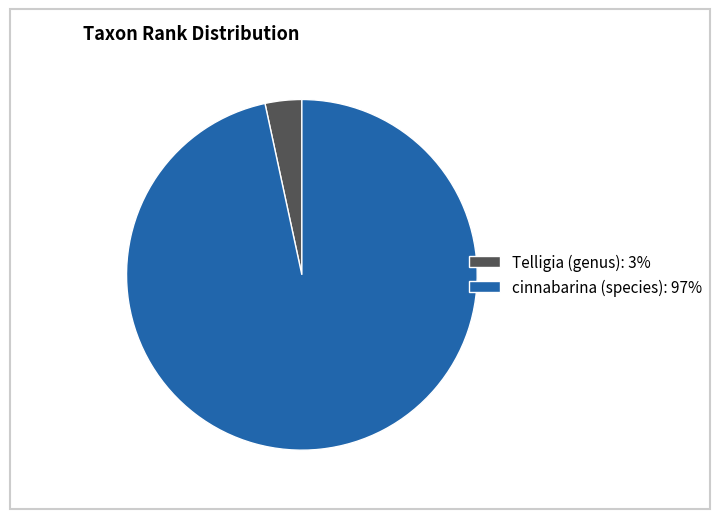

Which category has the smallest portion of the pie?

Telligia (genus)